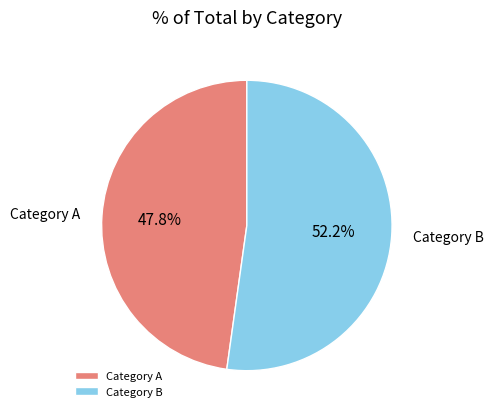

Is there a majority slice in this chart?

Yes